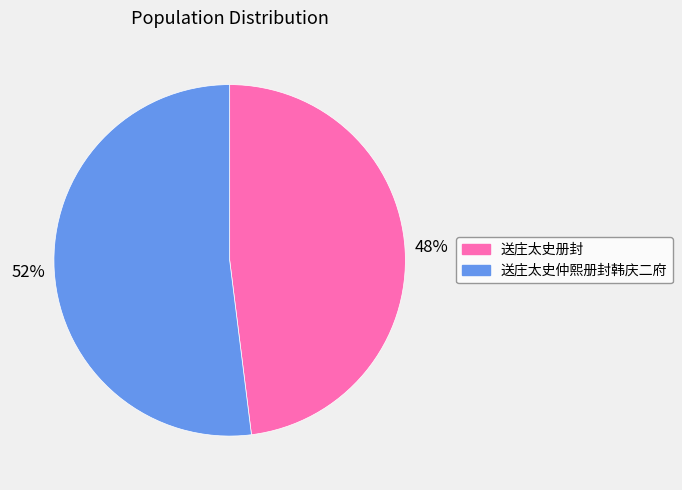

The 送庄太史册封 slice represents 48% of the pie. True or false?

True